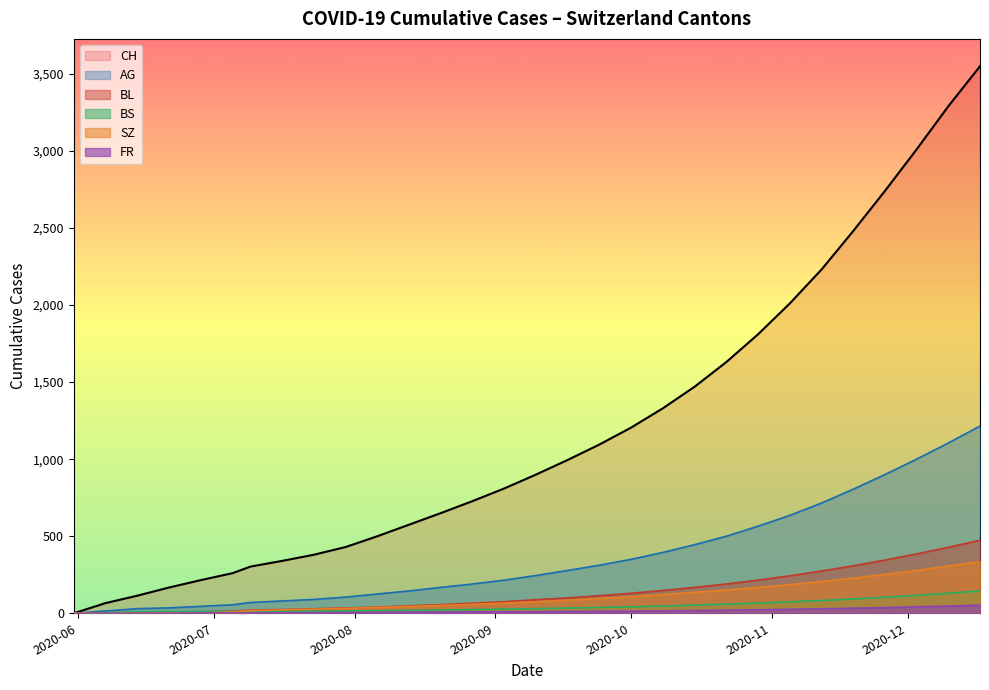

What position from the right is 2020-09-20?

14